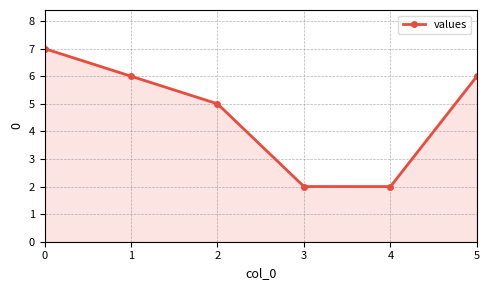

What is the value of the 3rd point from the left?

5